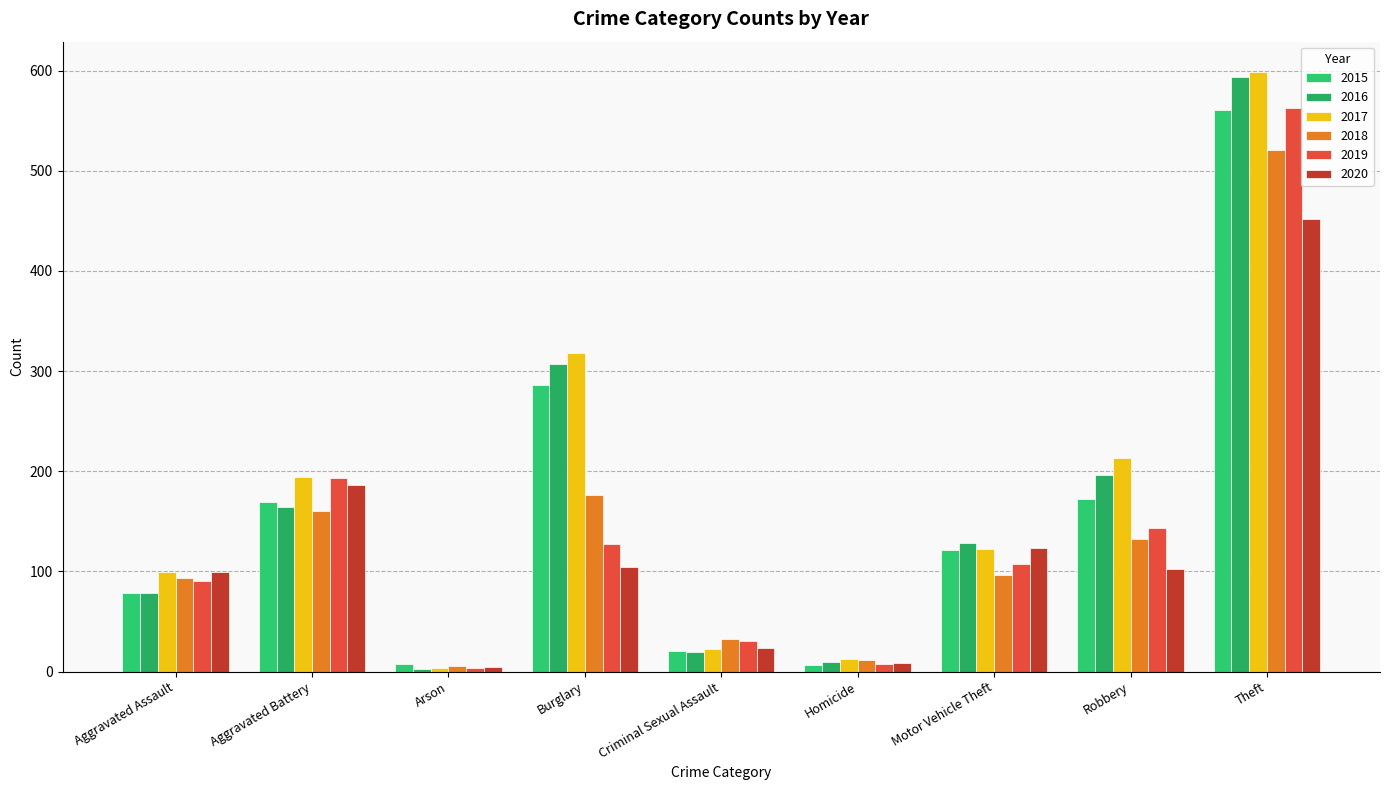

Is the value of 2018 at Criminal Sexual Assault greater than the value of 2017 at Aggravated Assault?

No